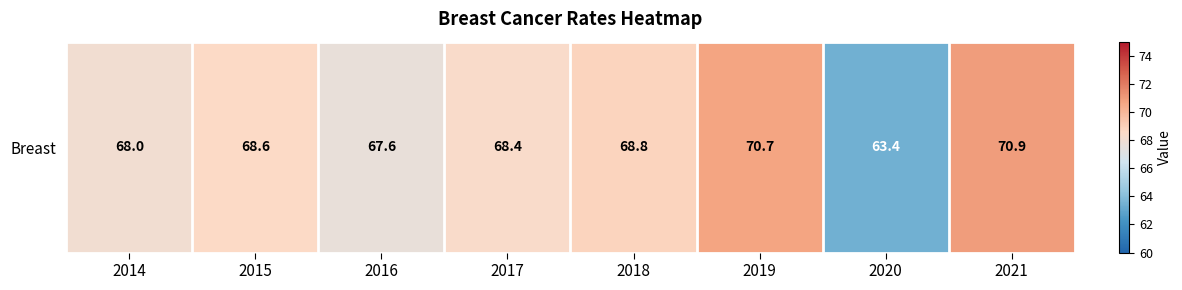

Rank the categories by value from lowest to highest.

2020, 2016, 2014, 2017, 2015, 2018, 2019, 2021